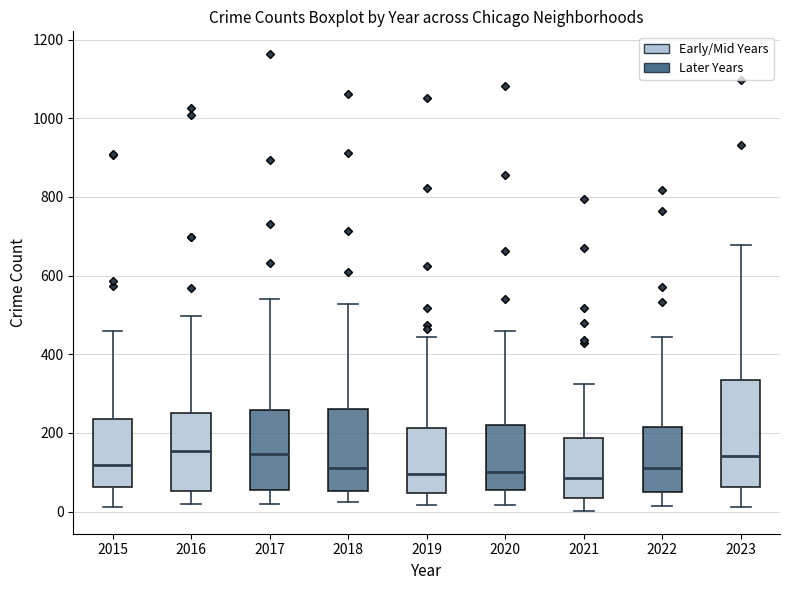

Reading left to right, transcribe this box plot: for each box, give where its median line is, the range the box spans, and where its two whiskers end, as read against the y-axis. The values are not printed on the chart, so give them approximately, as read against the axis.

2015: median 120, box 60 to 240, whiskers 20 to 460
2016: median 160, box 60 to 240, whiskers 20 to 500
2017: median 140, box 60 to 260, whiskers 20 to 540
2018: median 120, box 60 to 260, whiskers 20 to 520
2019: median 100, box 40 to 220, whiskers 20 to 440
2020: median 100, box 60 to 220, whiskers 20 to 460
2021: median 80, box 40 to 180, whiskers 0 to 320
2022: median 120, box 40 to 220, whiskers 20 to 440
2023: median 140, box 60 to 340, whiskers 20 to 680